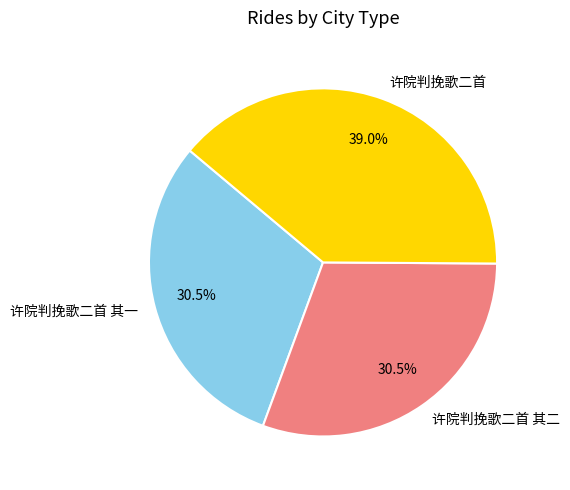

To the nearest percent, what is the difference between the largest and smallest slice percentages?

8%